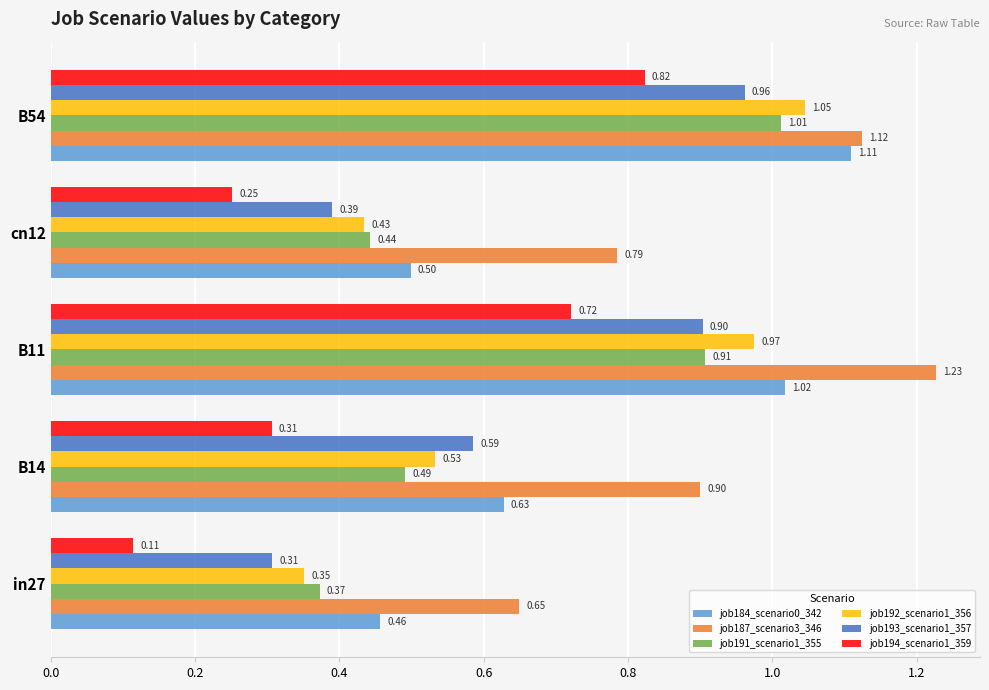

At B54, list the series in order from largest to smallest.

job187_scenario3_346, job184_scenario0_342, job192_scenario1_356, job191_scenario1_355, job193_scenario1_357, job194_scenario1_359